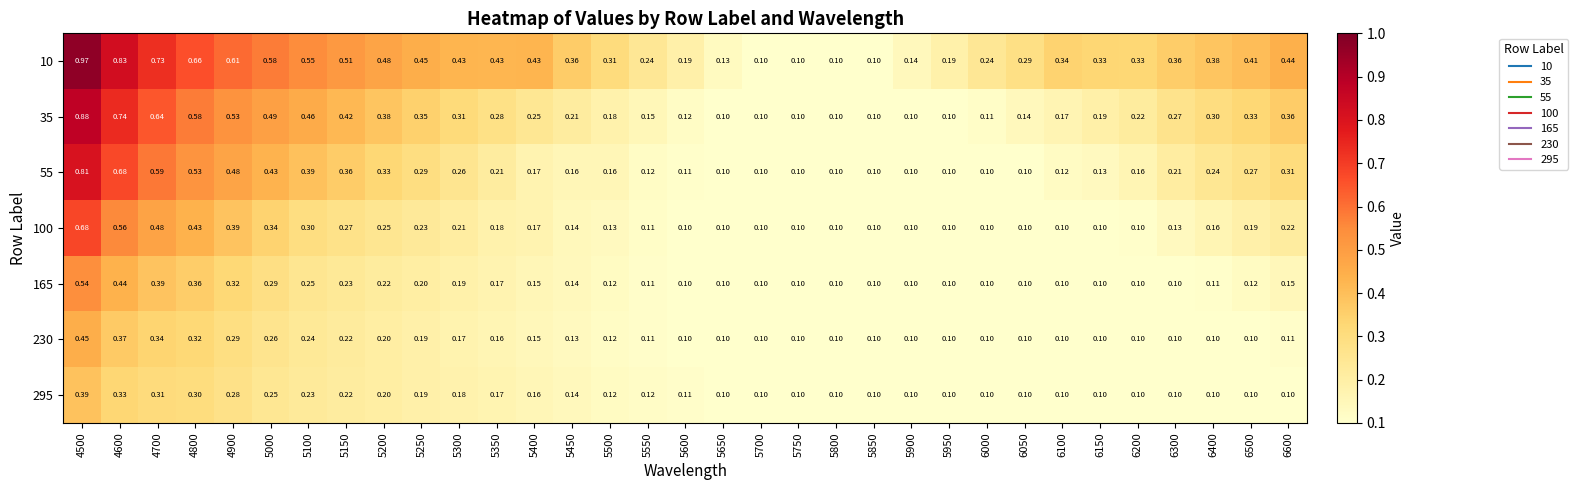

Between 5850 and 6050, which series saw the biggest shift?

10